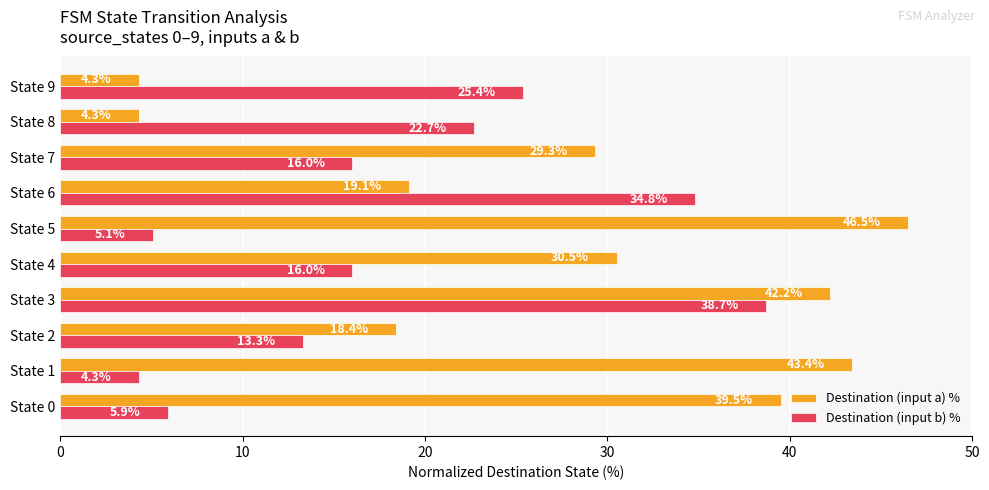

The Destination (input a) % series shows 27.2 at State 0. True or false?

False